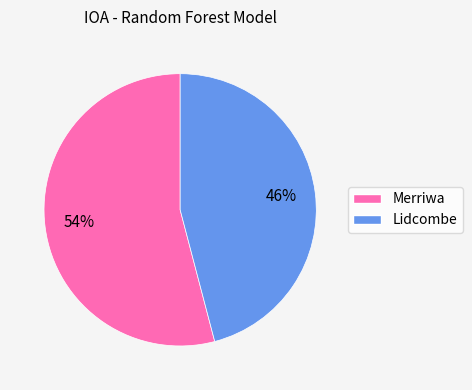

What is the largest slice in the pie chart?

Merriwa